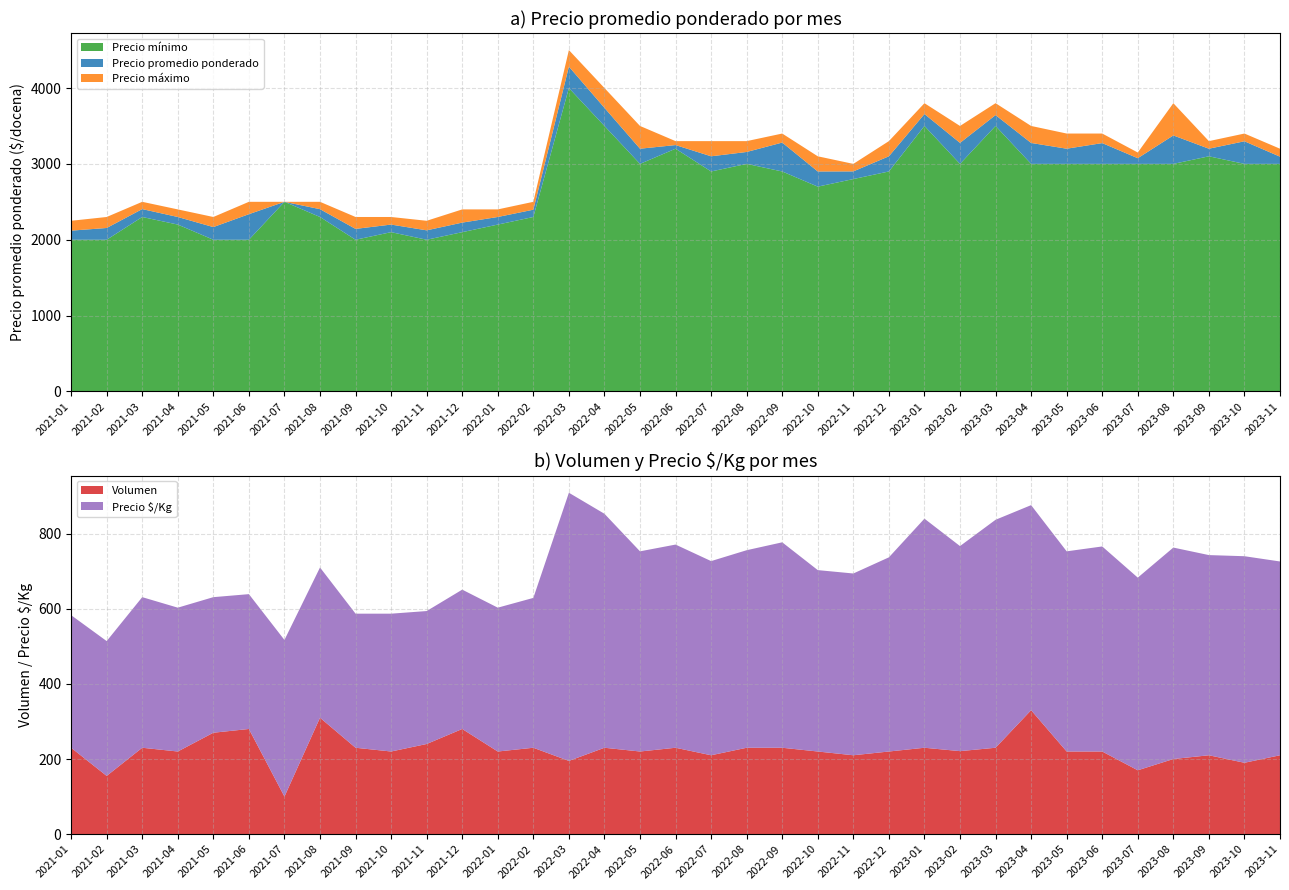

Reading left to right, transcribe all the data shown in this chart.

Precio promedio ponderado: 2021-01=2120	2021-02=2155	2021-03=2404	2021-04=2300	2021-05=2167	2021-06=2337	2021-07=2500	2021-08=2403	2021-09=2143	2021-10=2200	2021-11=2124	2021-12=2226	2022-01=2300	2022-02=2396	2022-03=4282	2022-04=3739	2022-05=3200	2022-06=3248	2022-07=3100	2022-08=3157	2022-09=3281	2022-10=2900	2022-11=2901	2022-12=3100	2023-01=3657	2023-02=3277	2023-03=3643	2023-04=3276	2023-05=3200	2023-06=3274	2023-07=3075	2023-08=3375	2023-09=3200	2023-10=3298	2023-11=3095
Precio maximo: 2021-01=2250	2021-02=2300	2021-03=2500	2021-04=2400	2021-05=2300	2021-06=2500	2021-07=2500	2021-08=2500	2021-09=2300	2021-10=2300	2021-11=2250	2021-12=2400	2022-01=2400	2022-02=2500	2022-03=4500	2022-04=4000	2022-05=3500	2022-06=3300	2022-07=3300	2022-08=3300	2022-09=3400	2022-10=3100	2022-11=3000	2022-12=3300	2023-01=3800	2023-02=3500	2023-03=3800	2023-04=3500	2023-05=3400	2023-06=3400	2023-07=3150	2023-08=3800	2023-09=3300	2023-10=3400	2023-11=3200
Precio minimo: 2021-01=2000	2021-02=2000	2021-03=2300	2021-04=2200	2021-05=2000	2021-06=2000	2021-07=2500	2021-08=2300	2021-09=2000	2021-10=2100	2021-11=2000	2021-12=2100	2022-01=2200	2022-02=2300	2022-03=4000	2022-04=3500	2022-05=3000	2022-06=3200	2022-07=2900	2022-08=3000	2022-09=2900	2022-10=2700	2022-11=2800	2022-12=2900	2023-01=3500	2023-02=3000	2023-03=3500	2023-04=3000	2023-05=3000	2023-06=3000	2023-07=3000	2023-08=3000	2023-09=3100	2023-10=3000	2023-11=3000
Precio $/Kg: 2021-01=353	2021-02=359	2021-03=401	2021-04=383	2021-05=361	2021-06=359	2021-07=417	2021-08=400	2021-09=357	2021-10=367	2021-11=354	2021-12=371	2022-01=383	2022-02=399	2022-03=714	2022-04=623	2022-05=533	2022-06=541	2022-07=517	2022-08=526	2022-09=547	2022-10=483	2022-11=484	2022-12=517	2023-01=610	2023-02=546	2023-03=607	2023-04=546	2023-05=533	2023-06=546	2023-07=513	2023-08=563	2023-09=533	2023-10=550	2023-11=516
Volumen: 2021-01=230	2021-02=155	2021-03=230	2021-04=220	2021-05=270	2021-06=280	2021-07=100	2021-08=310	2021-09=230	2021-10=220	2021-11=240	2021-12=280	2022-01=220	2022-02=230	2022-03=195	2022-04=230	2022-05=220	2022-06=230	2022-07=210	2022-08=230	2022-09=230	2022-10=220	2022-11=210	2022-12=220	2023-01=230	2023-02=221	2023-03=230	2023-04=330	2023-05=220	2023-06=220	2023-07=170	2023-08=200	2023-09=210	2023-10=190	2023-11=210